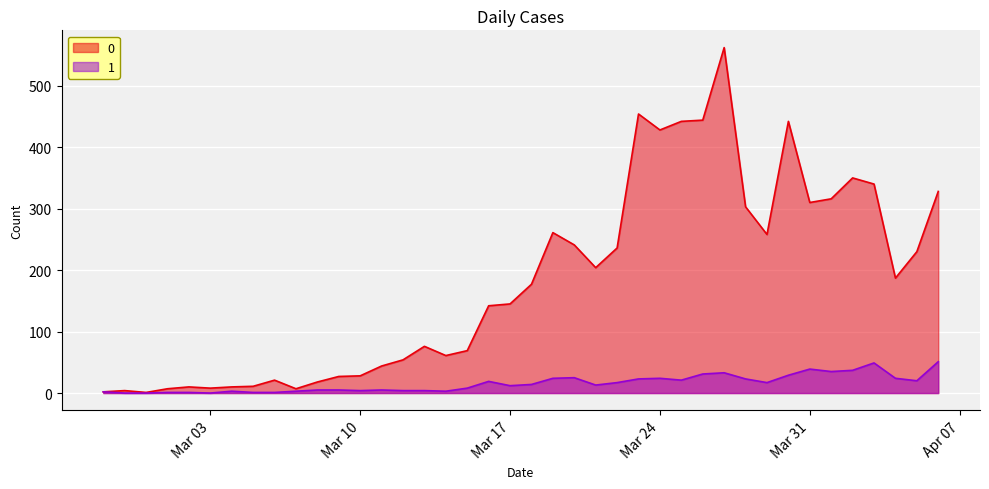

The 0 series shows 397 at 2020-03-29. True or false?

False